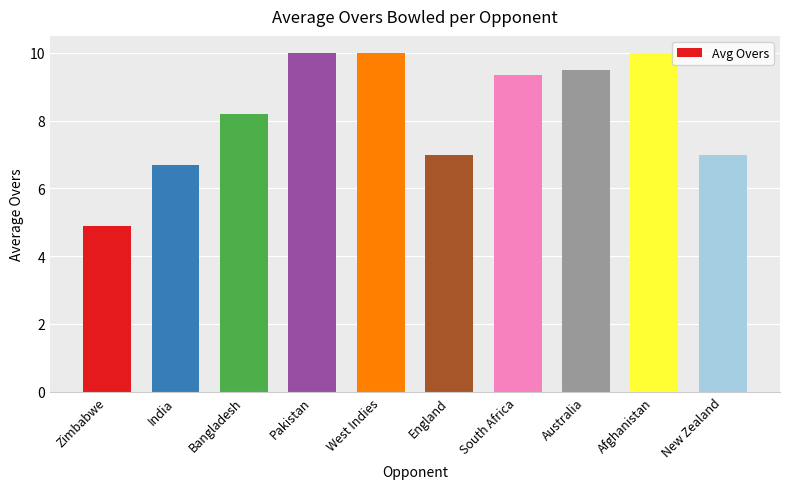

At which category does the chart reach its minimum across all series?

Zimbabwe